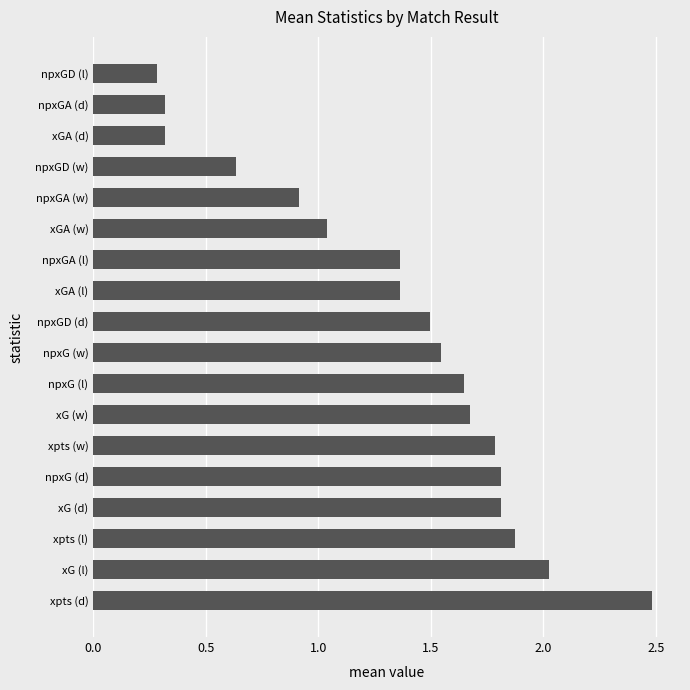

At which label is the value closest to 1?

xGA (w)